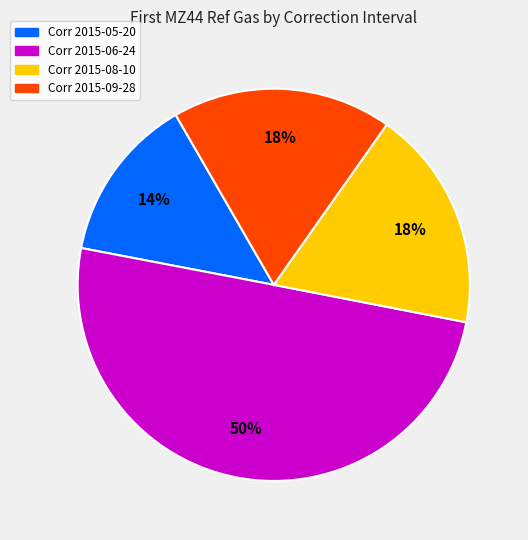

How many segments does this pie chart have?

4